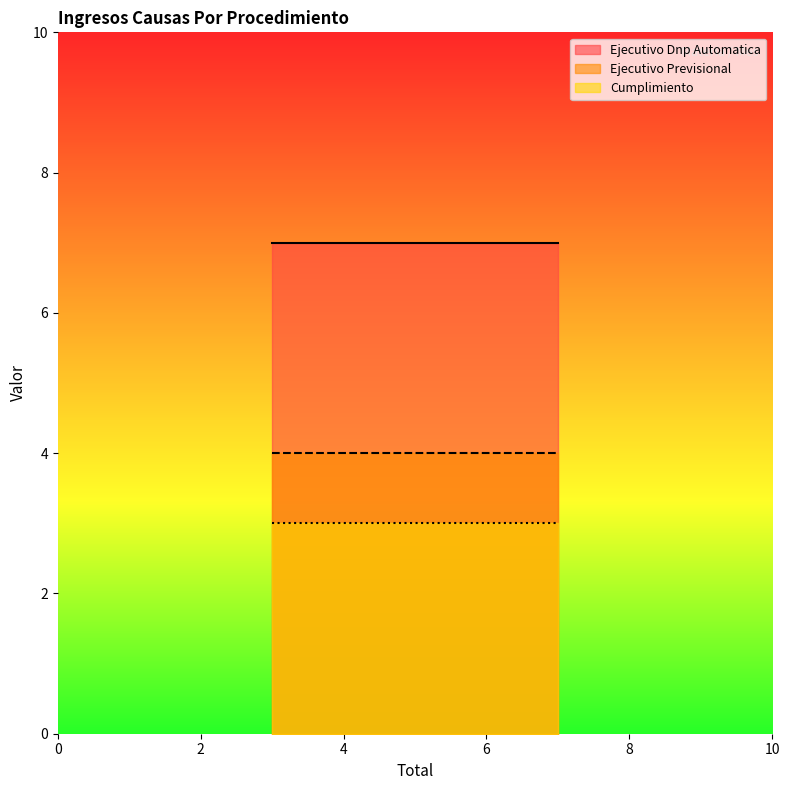

Rank the series by their maximum value, from lowest to highest.

Cumplimiento, Ejecutivo Previsional, Ejecutivo Dnp Automatica